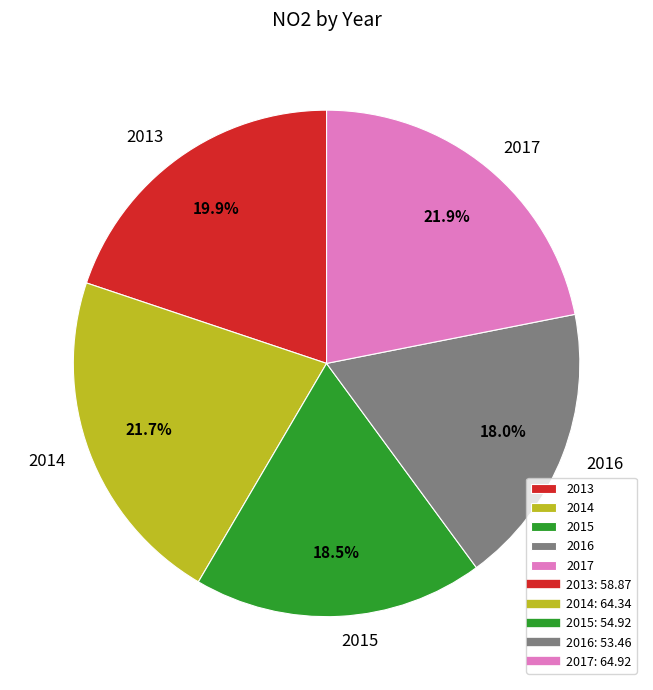

What percentage is the 2013 slice, to the nearest percent?

20%